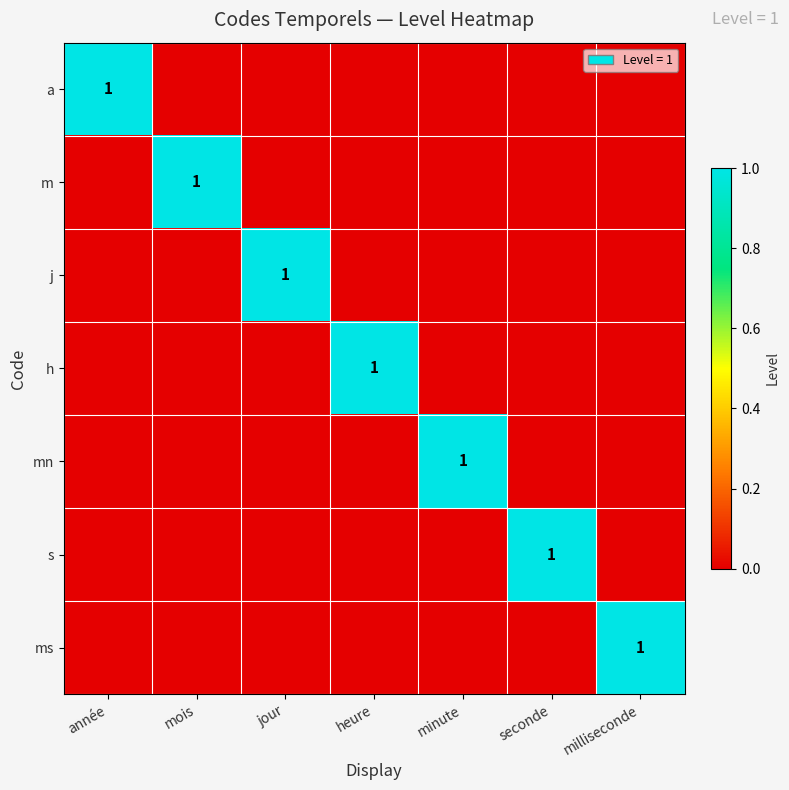

At which label is j closest to 0?

année